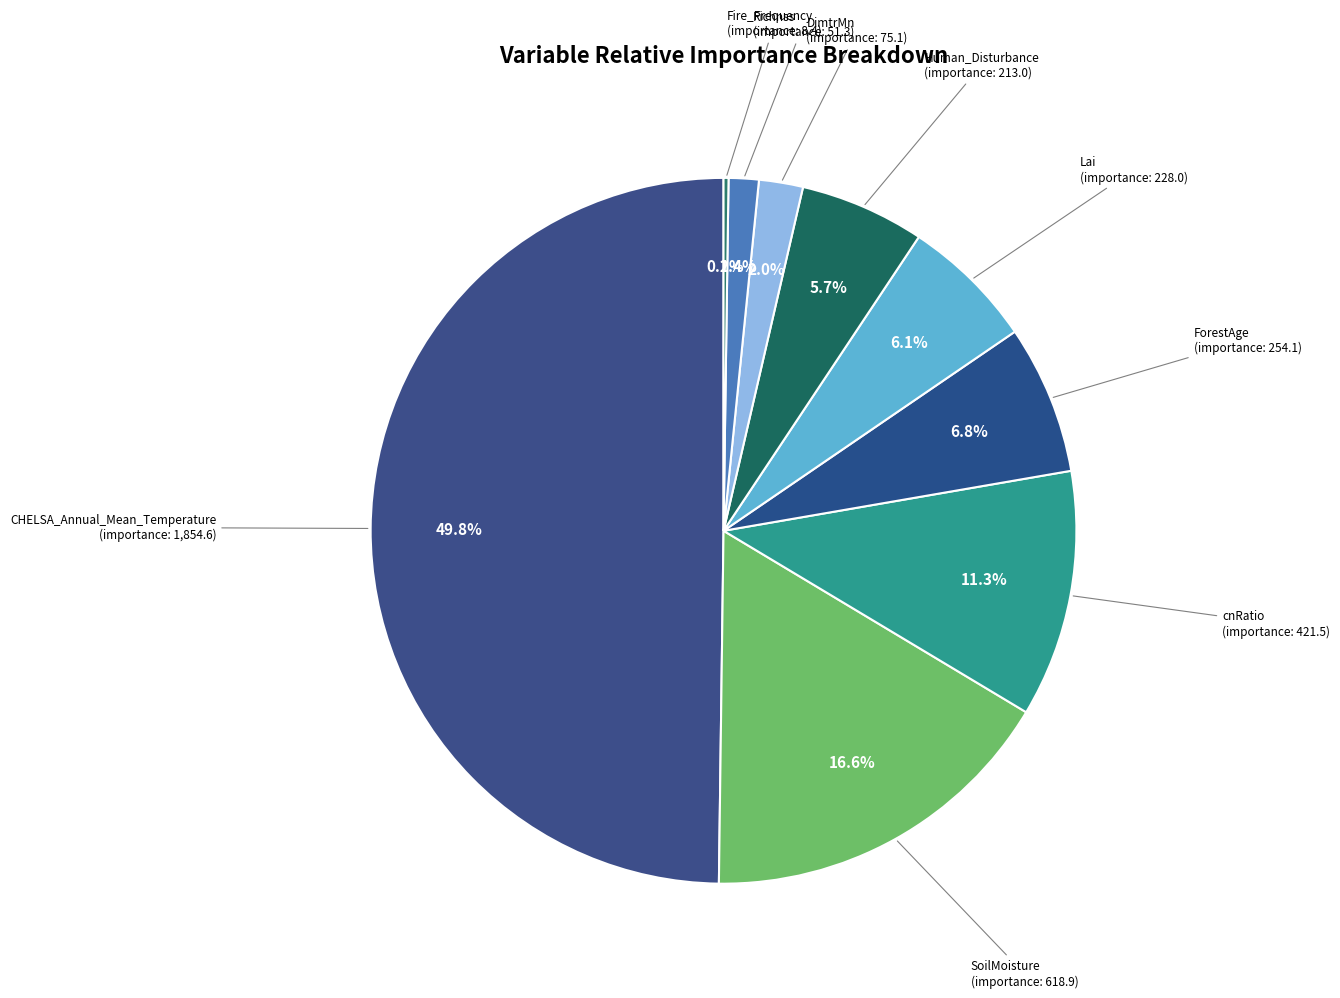

Is there a majority slice in this chart?

No